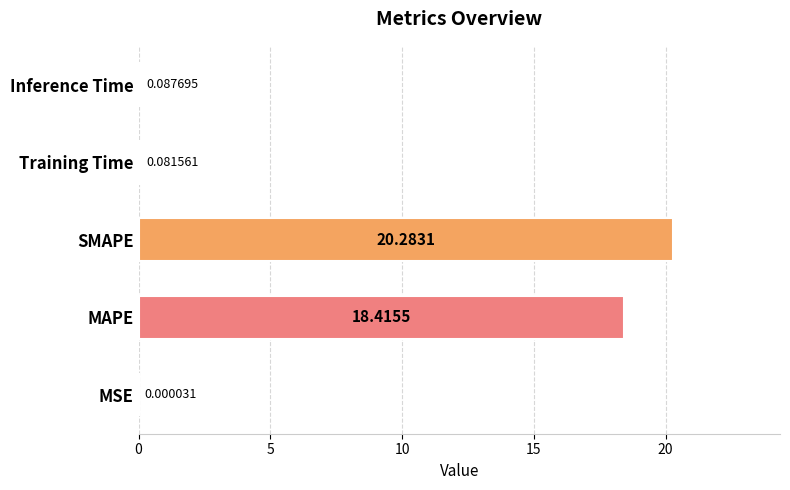

What is the average value?

7.8